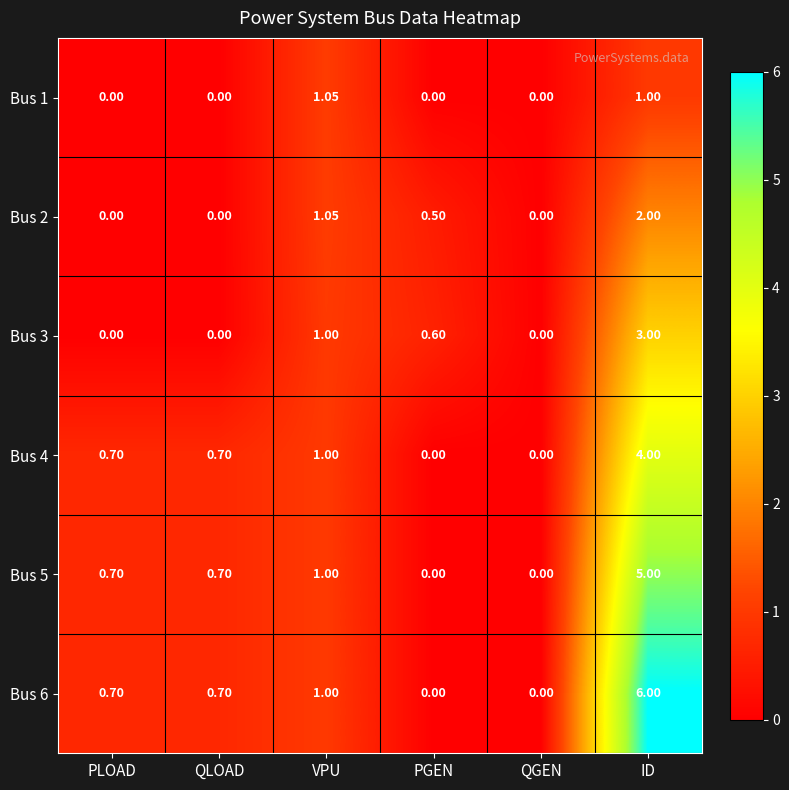

At which label is Bus 6 closest to 3?

VPU